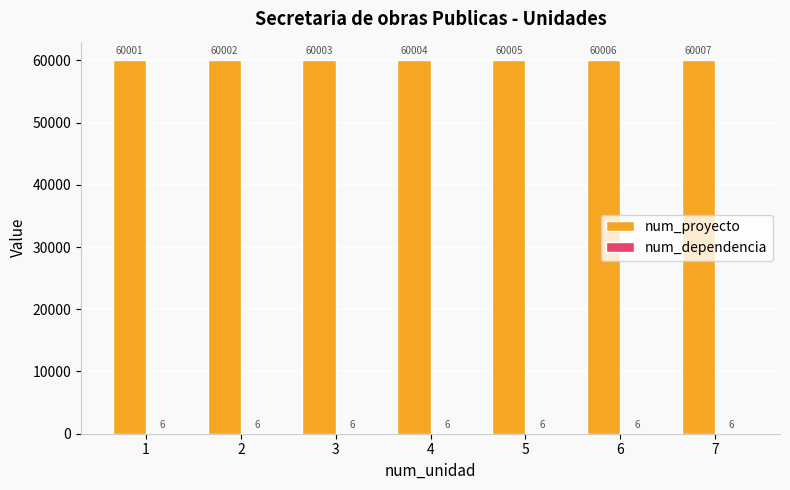

Which series has the largest total across all categories?

num_proyecto